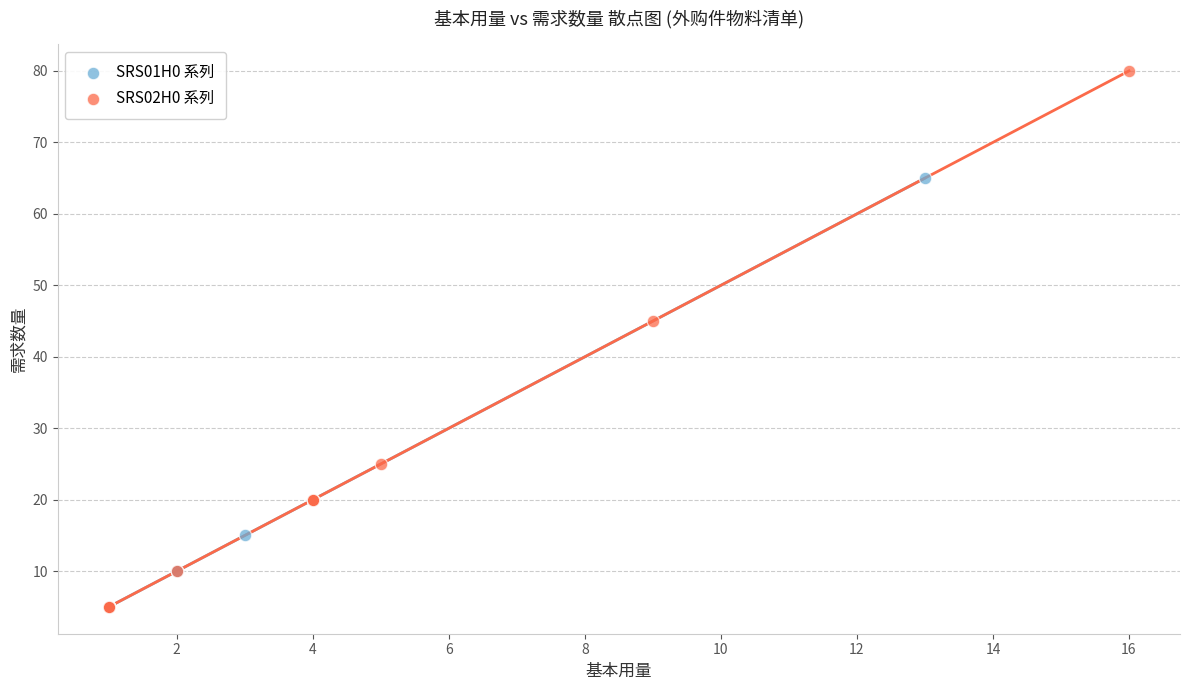

Which series has the largest Y range (max minus min)?

SRS02H0 系列